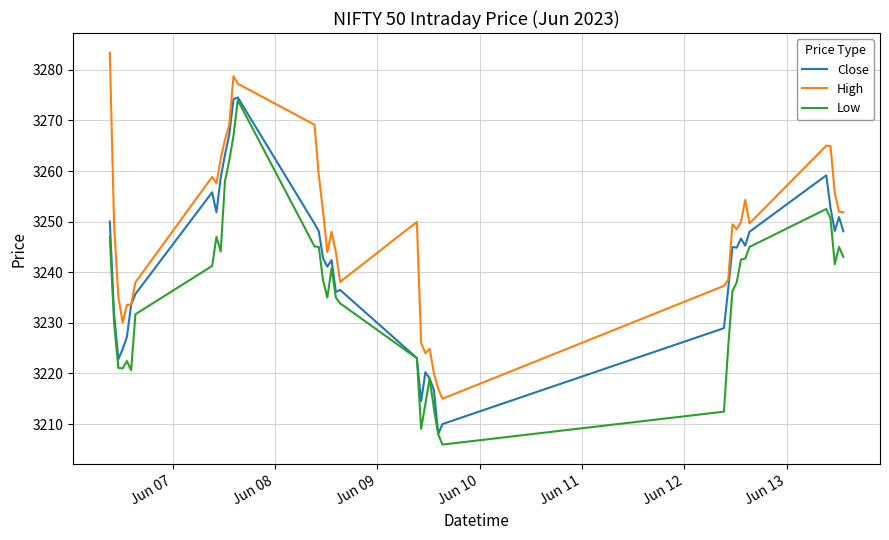

Rank the series by their average value, from lowest to highest.

Low, Close, High